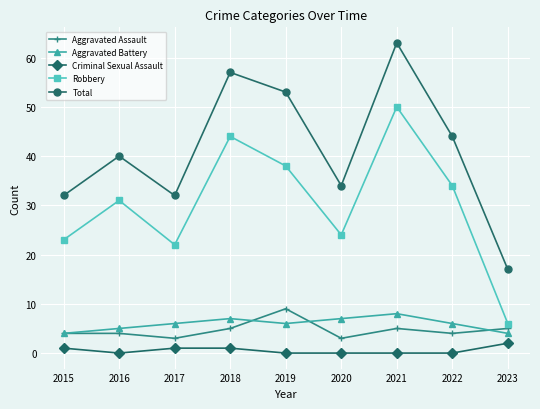

Is the value of Criminal Sexual Assault at 2015 greater than the value of Aggravated Assault at 2017?

No